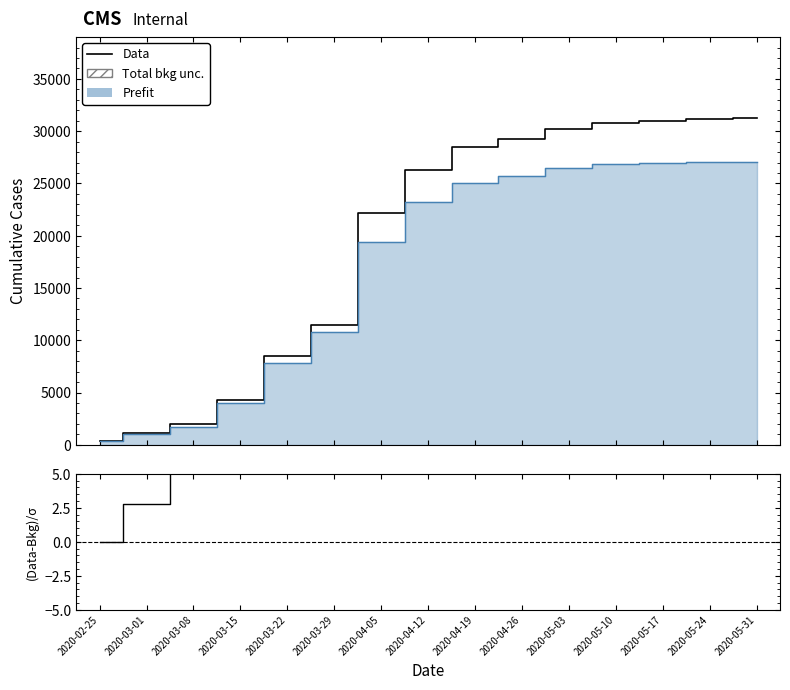

Rank the categories by (Data-Bkg)/σ value from lowest to highest.

2020-02-25, 2020-03-01, 2020-03-29, 2020-03-15, 2020-03-22, 2020-04-12, 2020-04-19, 2020-04-26, 2020-04-05, 2020-05-03, 2020-05-10, 2020-05-17, 2020-05-24, 2020-05-31, 2020-03-08